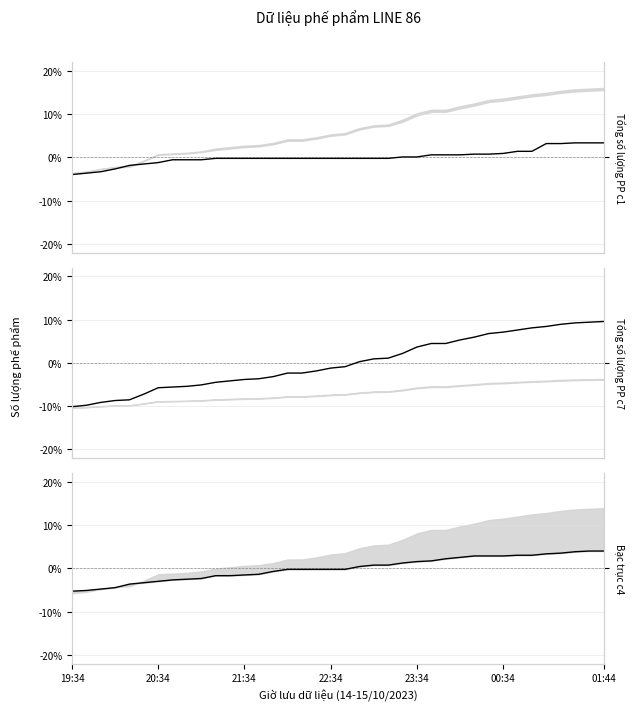

List the labels in order of Tổng số lượng PP c7 value, largest first.

37, 36, 35, 34, 33, 32, 31, 30, 29, 28, 27, 25, 26, 24, 23, 22, 21, 20, 19, 18, 17, 15, 16, 14, 13, 12, 11, 10, 9, 8, 7, 01:44, 00:34, 23:34, 22:34, 21:34, 20:34, 19:34